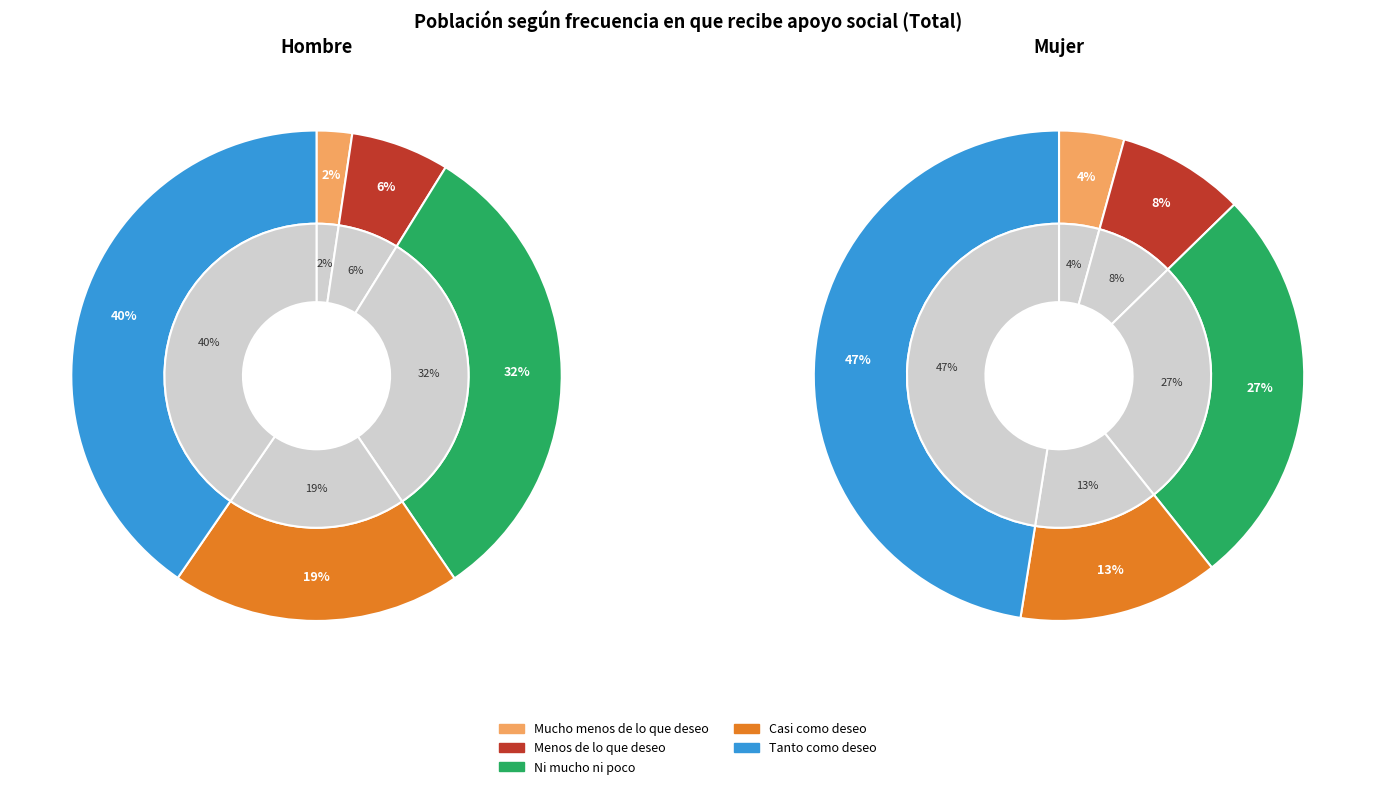

True or false: Casi como deseo accounts for 31% of the total.

False